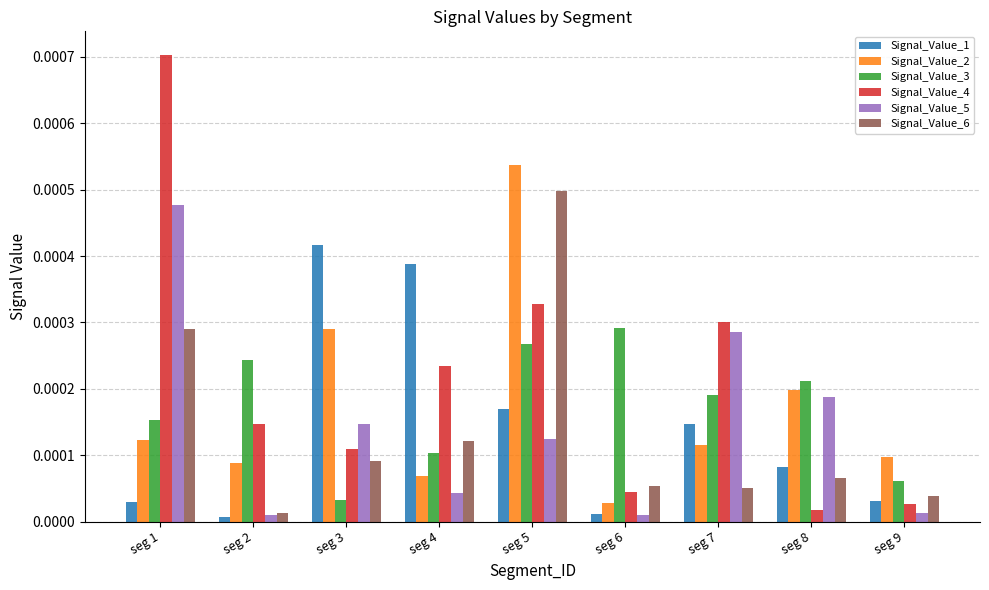

At how many categories does at least one series exceed 0?

9